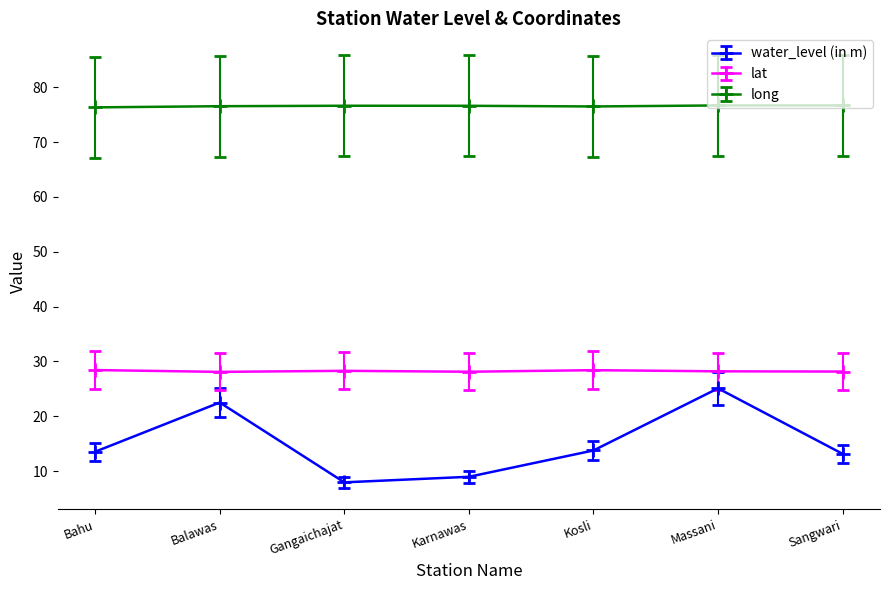

List the series in order of their peak value, lowest first.

water_level (in m), lat, long